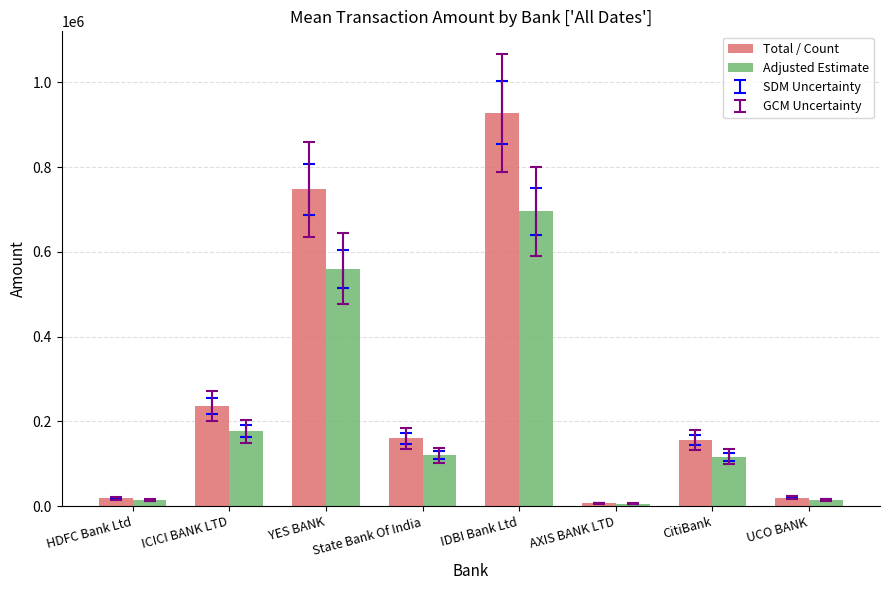

The Adjusted Estimate series shows 120045.0 at State Bank Of India. True or false?

True